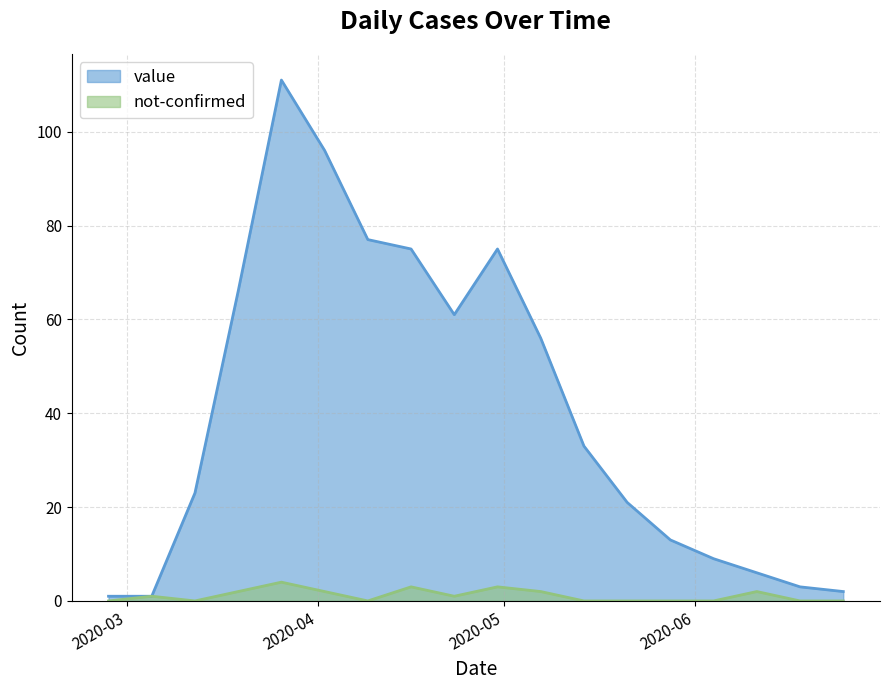

What is the difference between the maximum and minimum values in the value series?

110